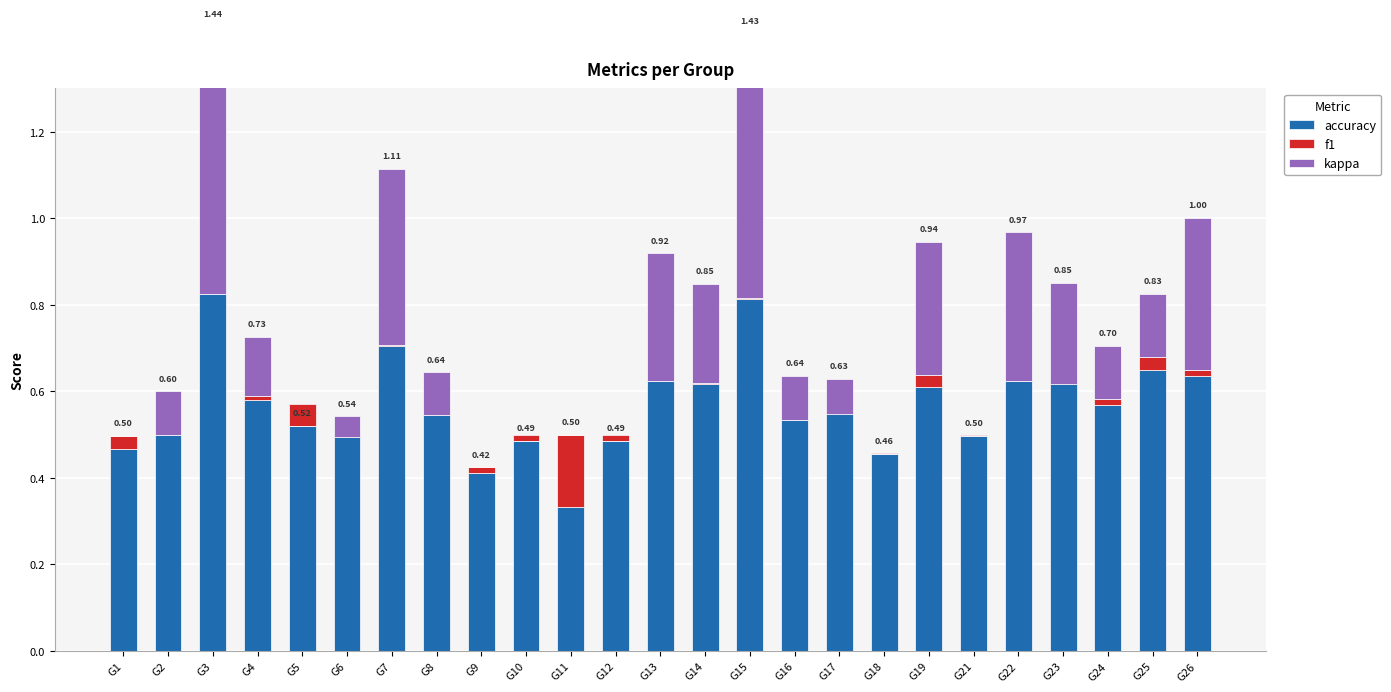

At which label is f1 closest to 0?

G2